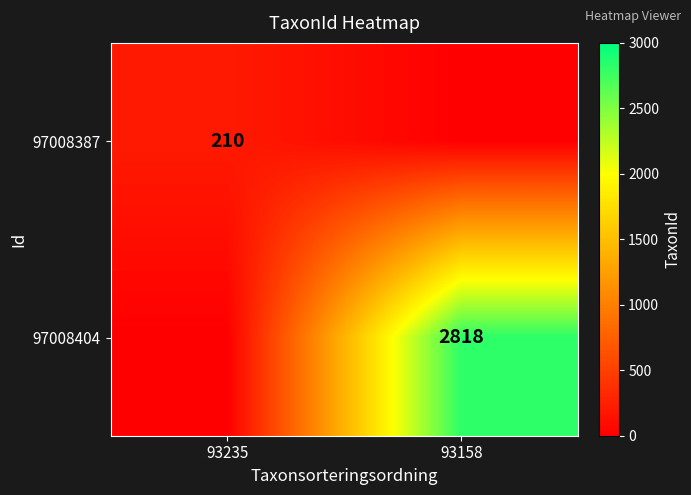

True or false: 97008404 has a value of 2818 at 93158.

True